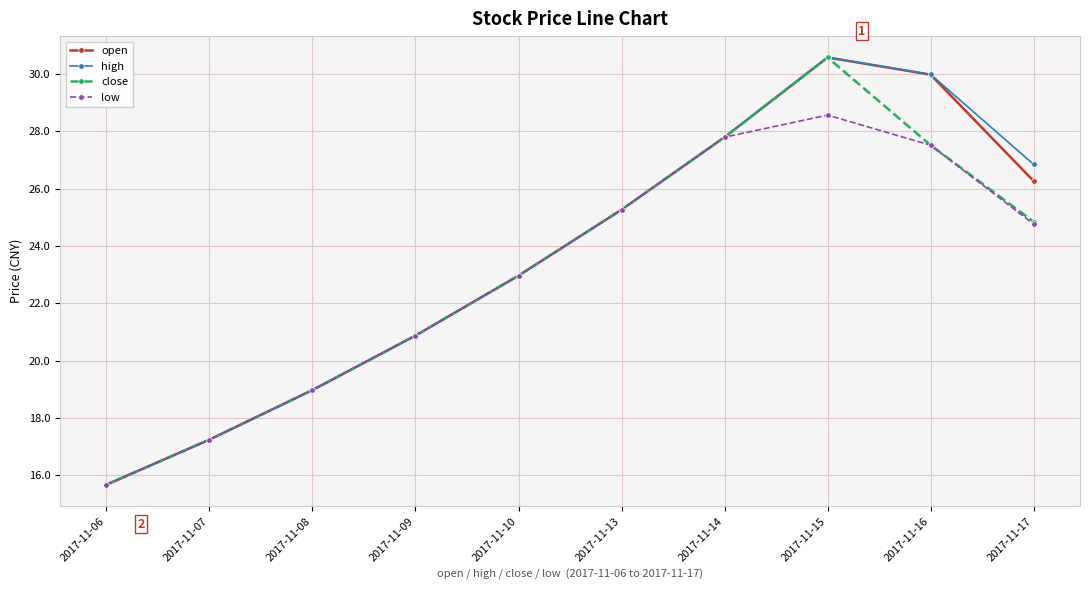

At which category is the sum across all series the highest?

2017-11-15